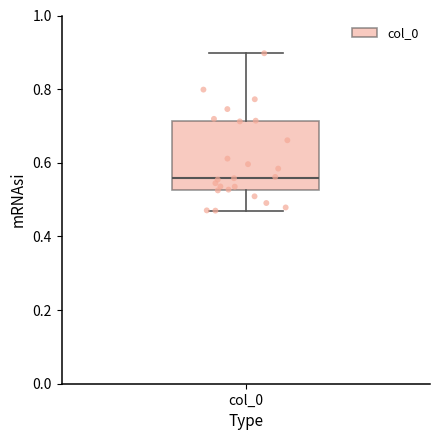

Where does the lower whisker of the box for col_0 end on the y-axis? The values are not printed on the chart, so give them approximately, as read against the axis.

0.48